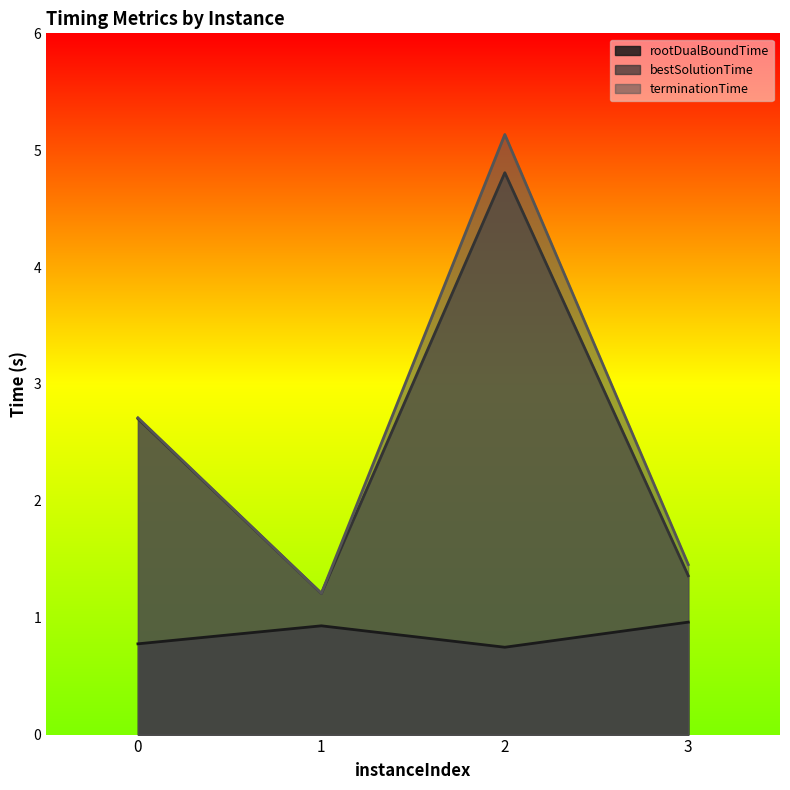

At how many categories does at least one series exceed 1?

4